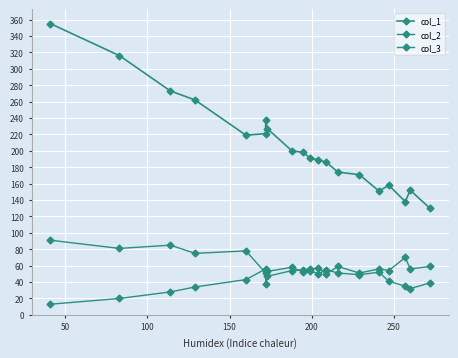

Where does the col_2 series first go above 54?

250